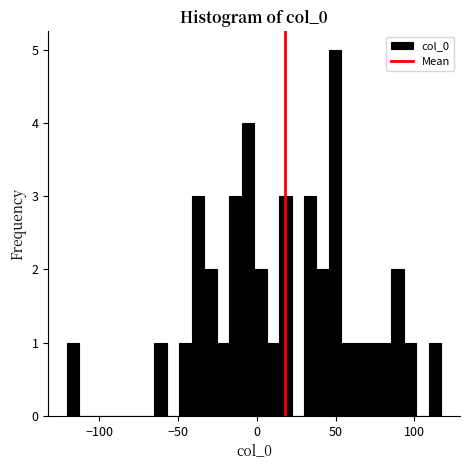

Around what value on the x-axis is the tallest bar? Give the approximate position of its centre, as read against the axis.

50